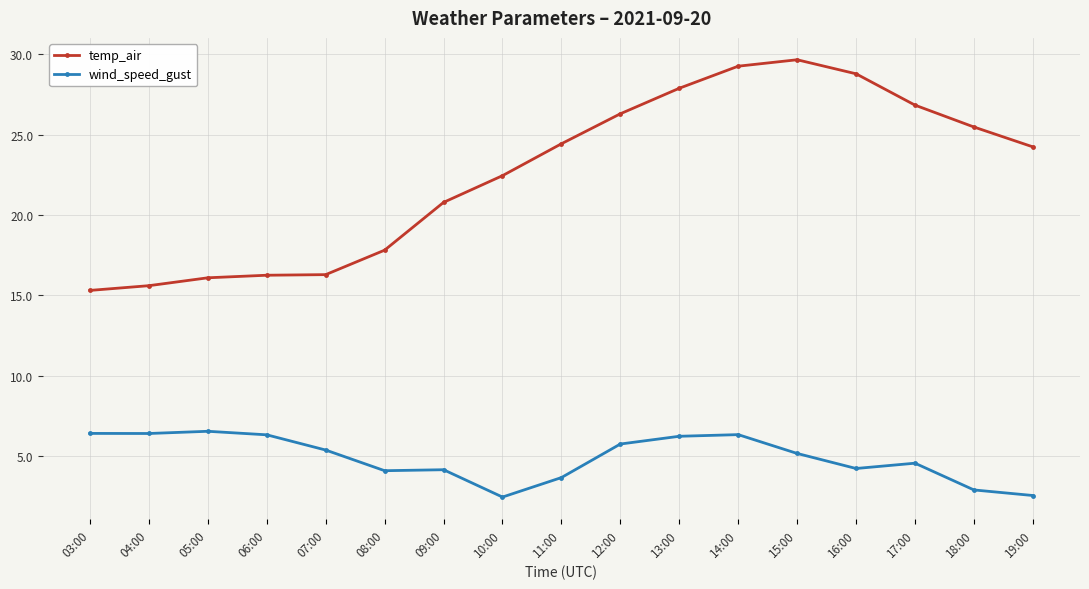

What is the maximum value shown in the chart?

29.7